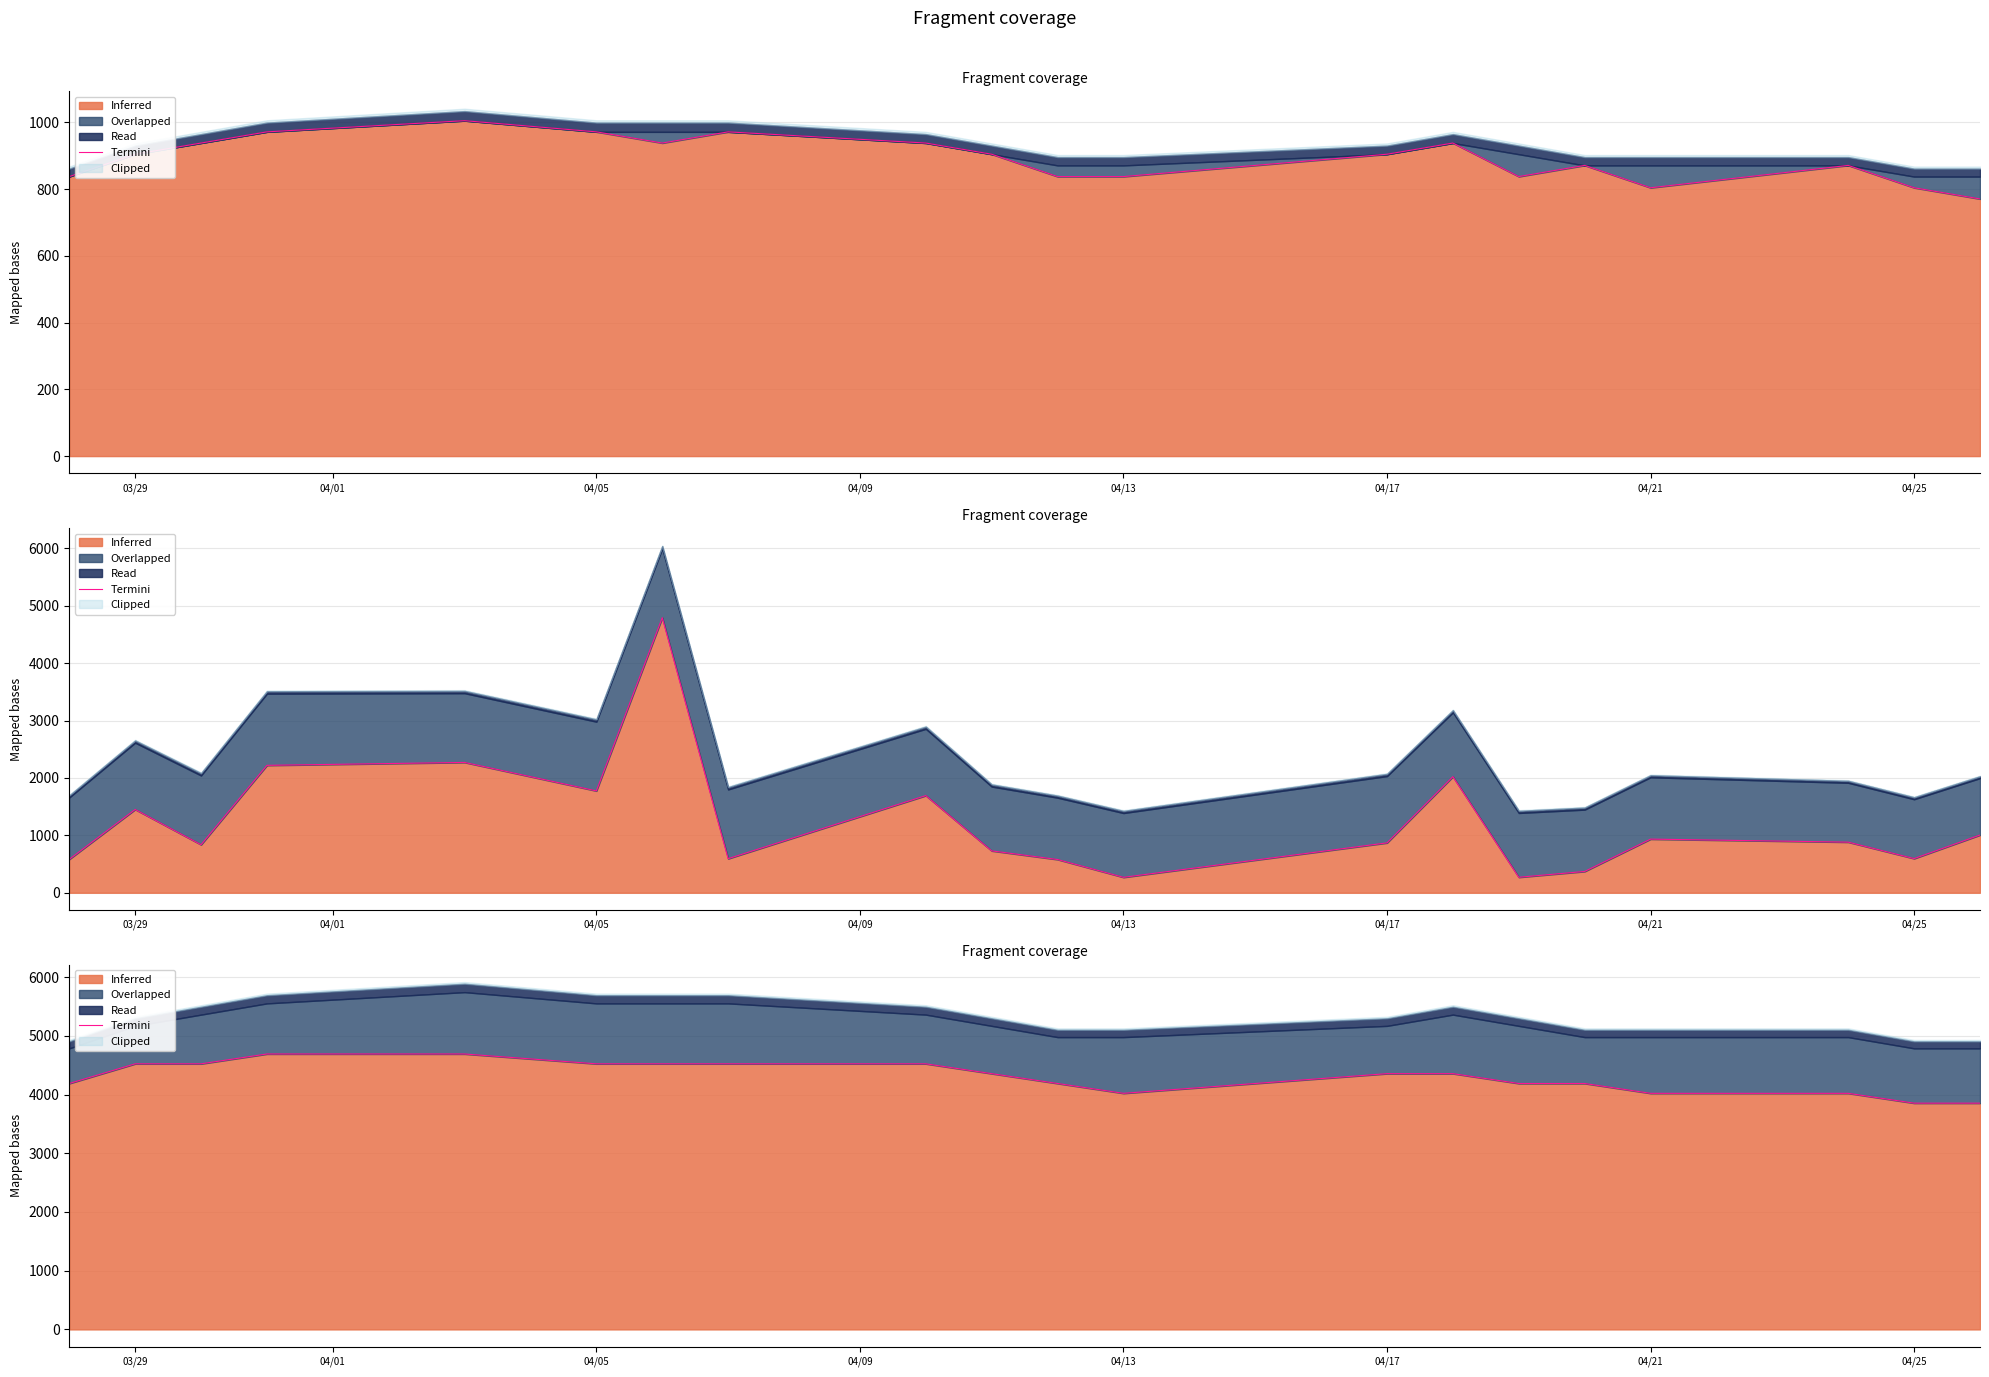

What is the ratio of the value at 04/05 to the value at 16?

1.1